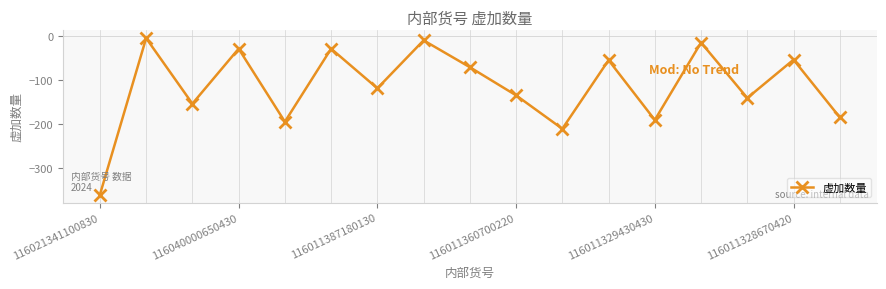

What is the smallest value displayed?

-360